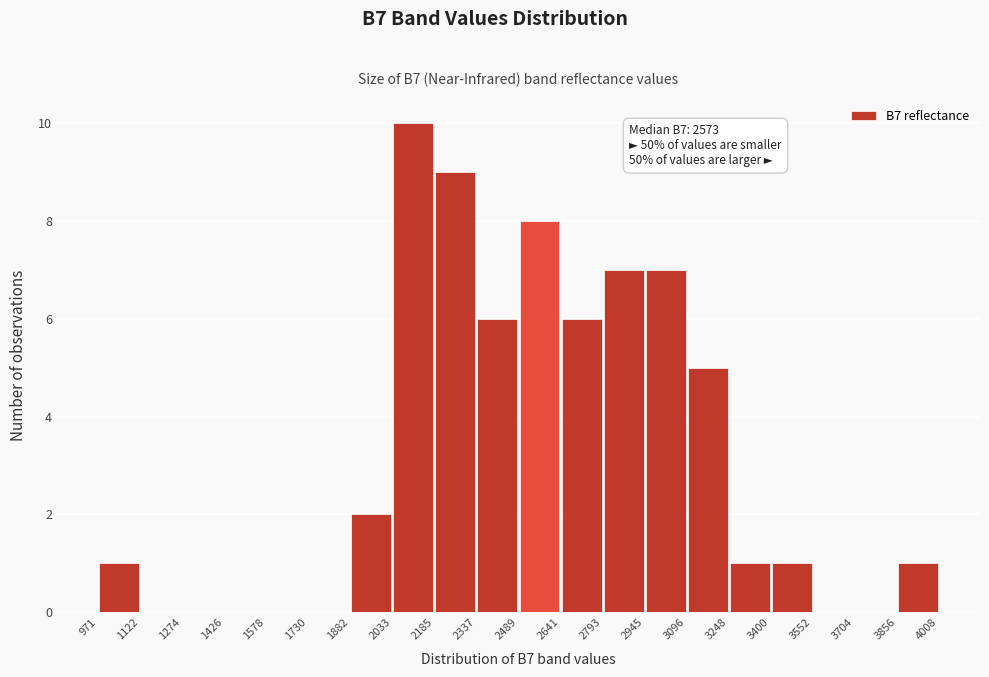

Over which range of the x-axis is the bar tallest?

2033 to 2185